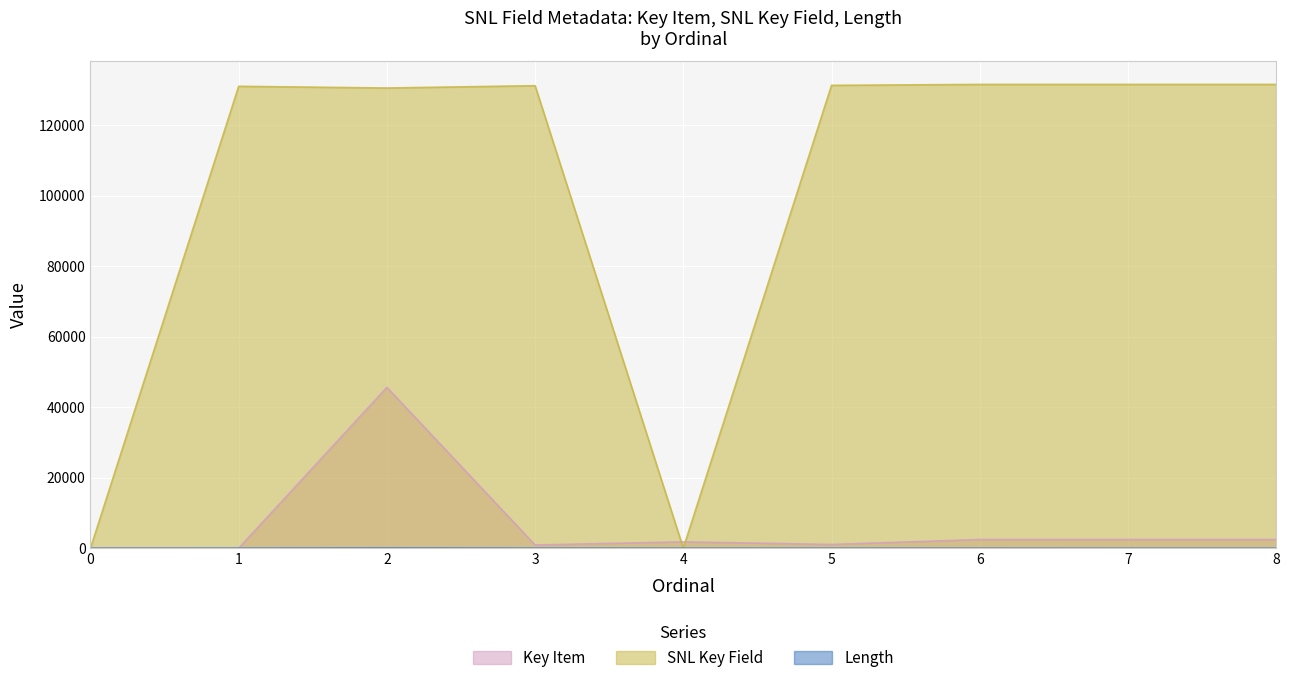

Rank the series at 7 from highest to lowest value.

SNL Key Field, Key Item, Length